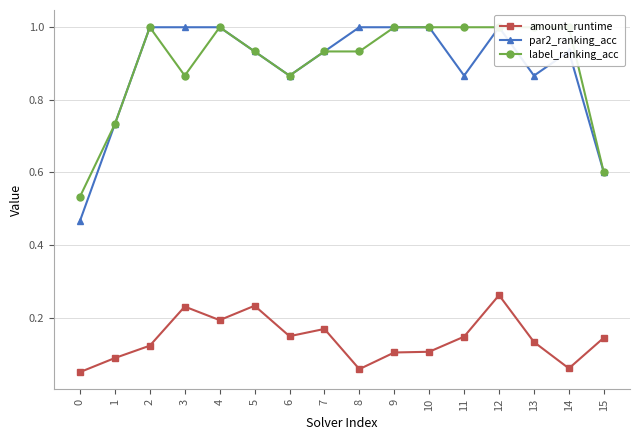

At how many categories does at least one series exceed 0?

16